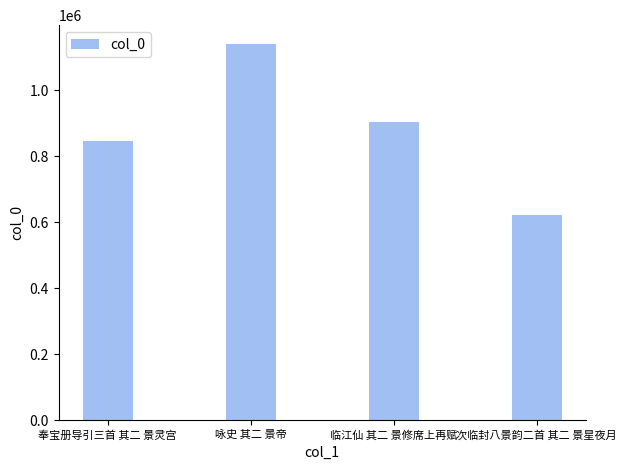

Reading left to right, transcribe all the data shown in this chart.

846048	1139885	903685	621542